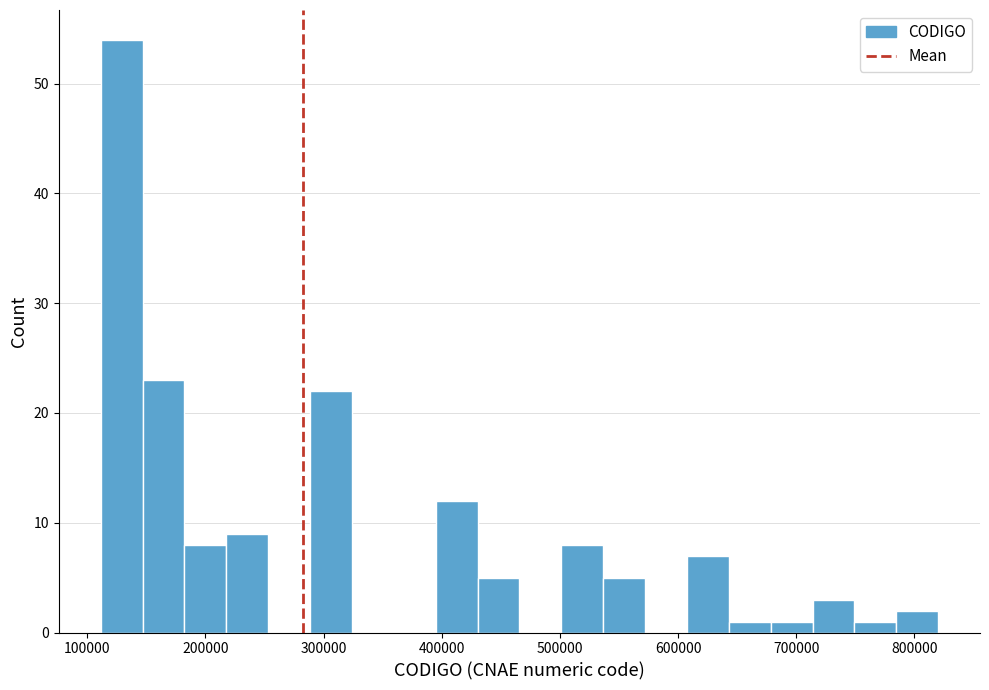

Read against the x-axis, roughly where is the centre of the tallest bar?

130000